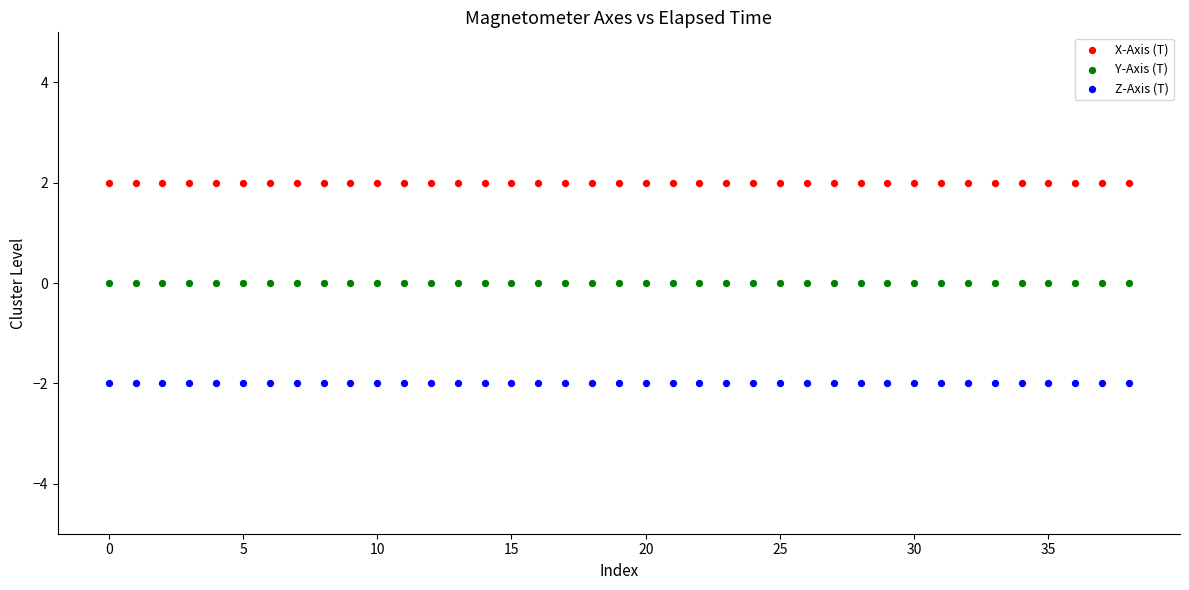

Which series reaches the minimum Y coordinate?

Z-Axis (T)